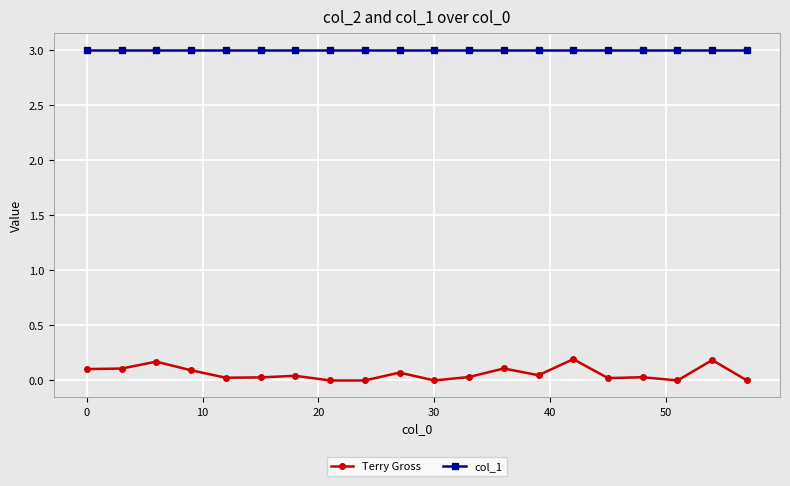

Which series has the widest spread of values?

Terry Gross